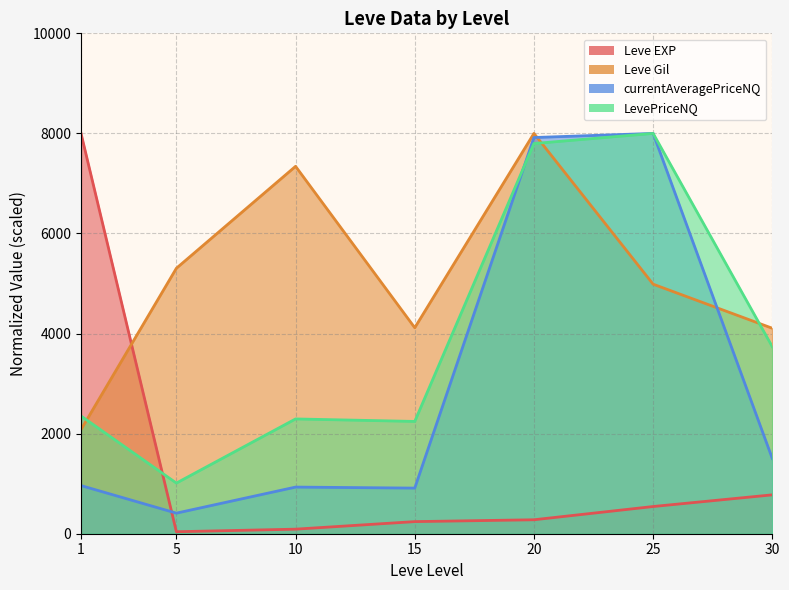

What is the value of the Leve EXP point at the 6th from the left?

543.6